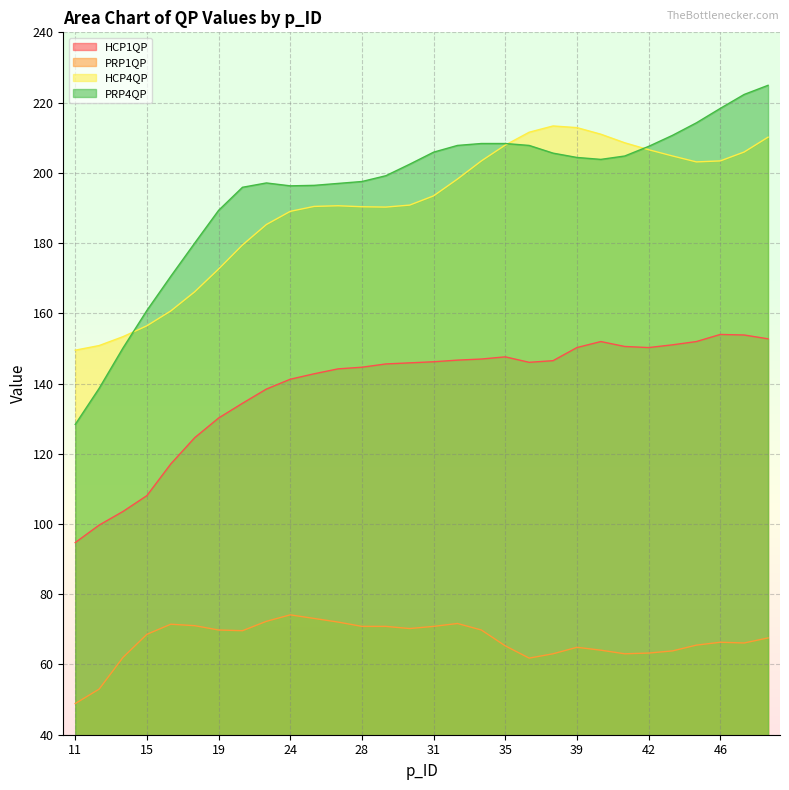

In PRP1QP, how many points are higher than both neighbors (excluding endpoints)?

5